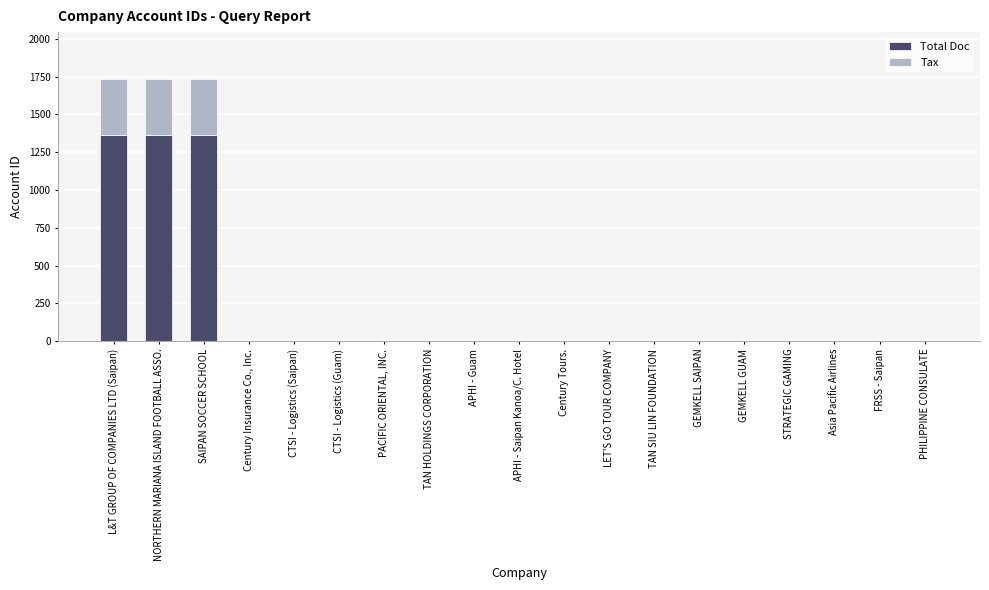

Count the number of data series in this chart.

2